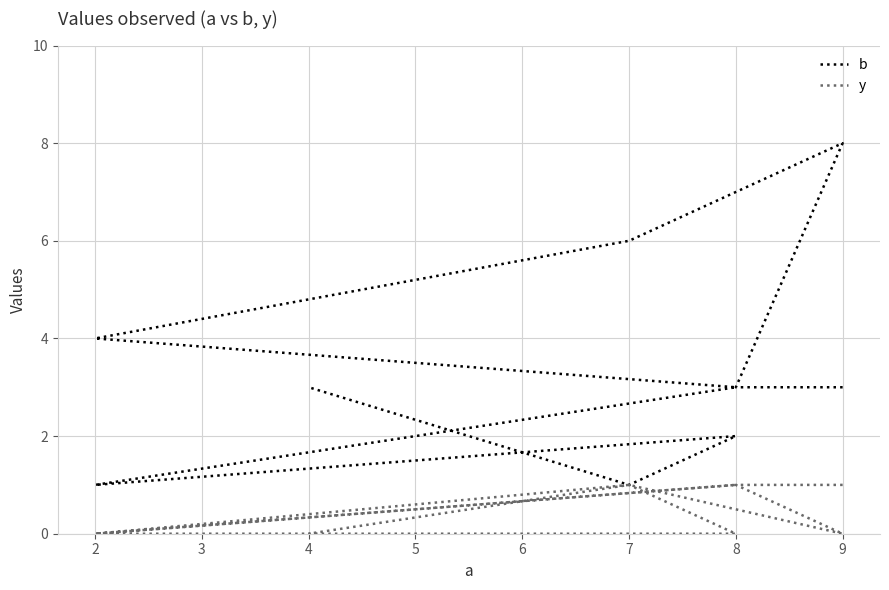

At how many categories does at least one series exceed 4?

2